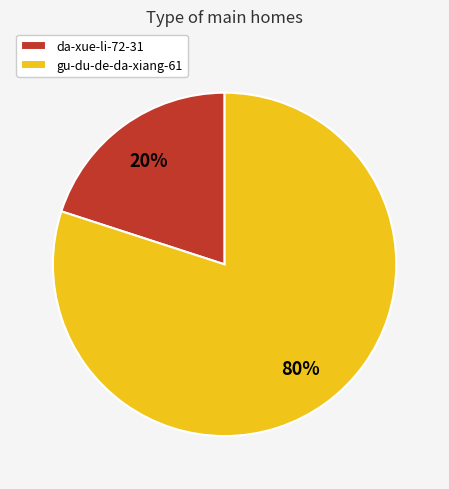

To the nearest percent, what portion does da-xue-li-72-31 represent?

20%